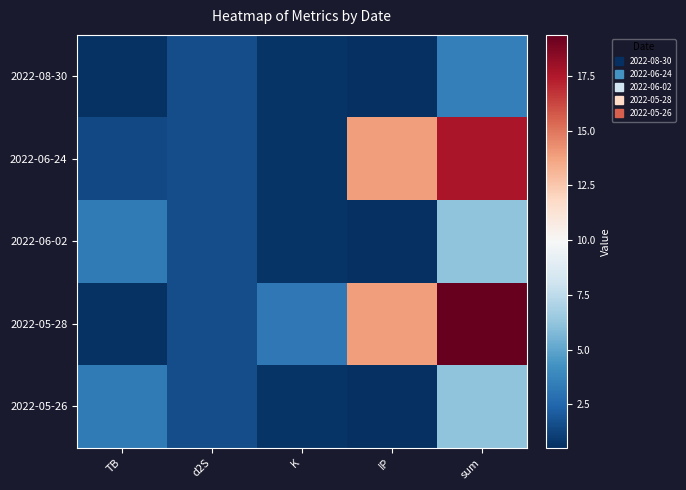

Which series has the largest total across all categories?

2022-05-28